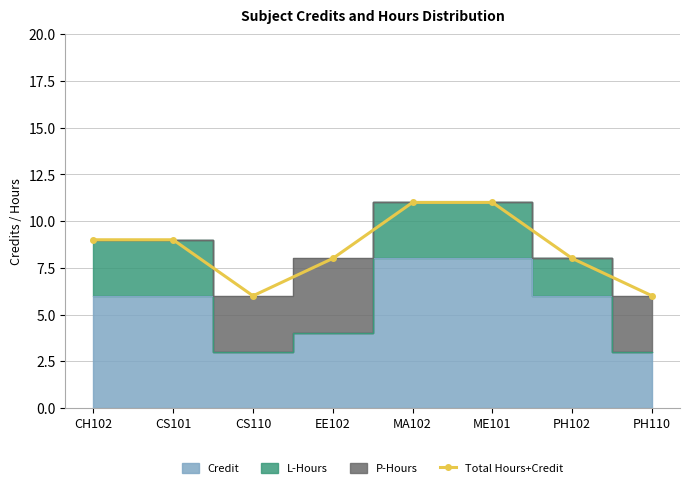

Is it true that the value at CS110 is 6?

True